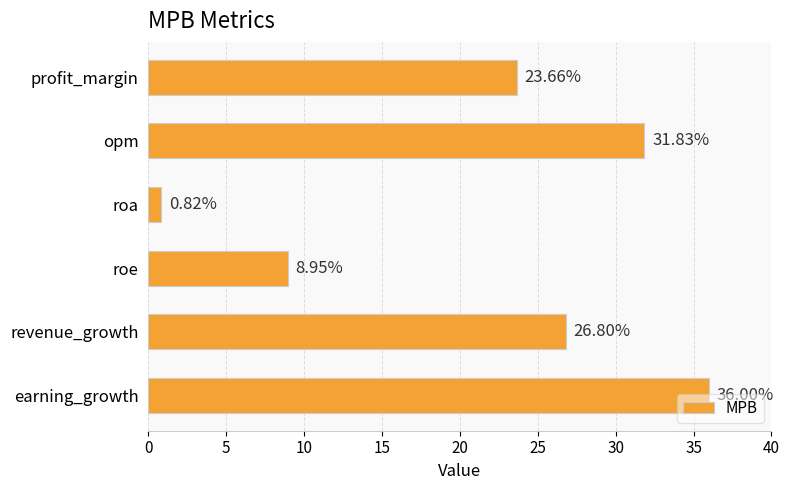

What is the difference between the second highest and second lowest values?

22.9